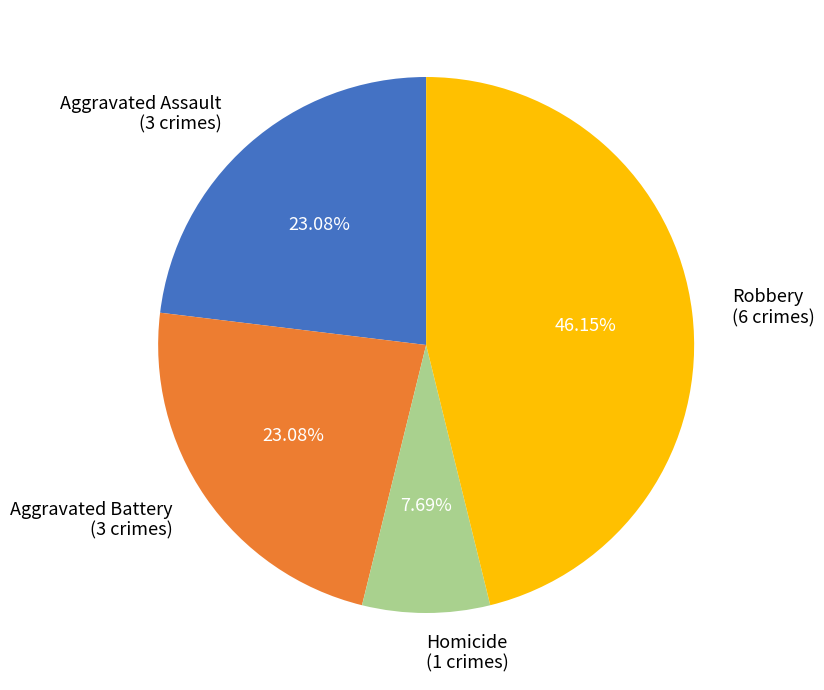

Does any single category account for the majority?

No